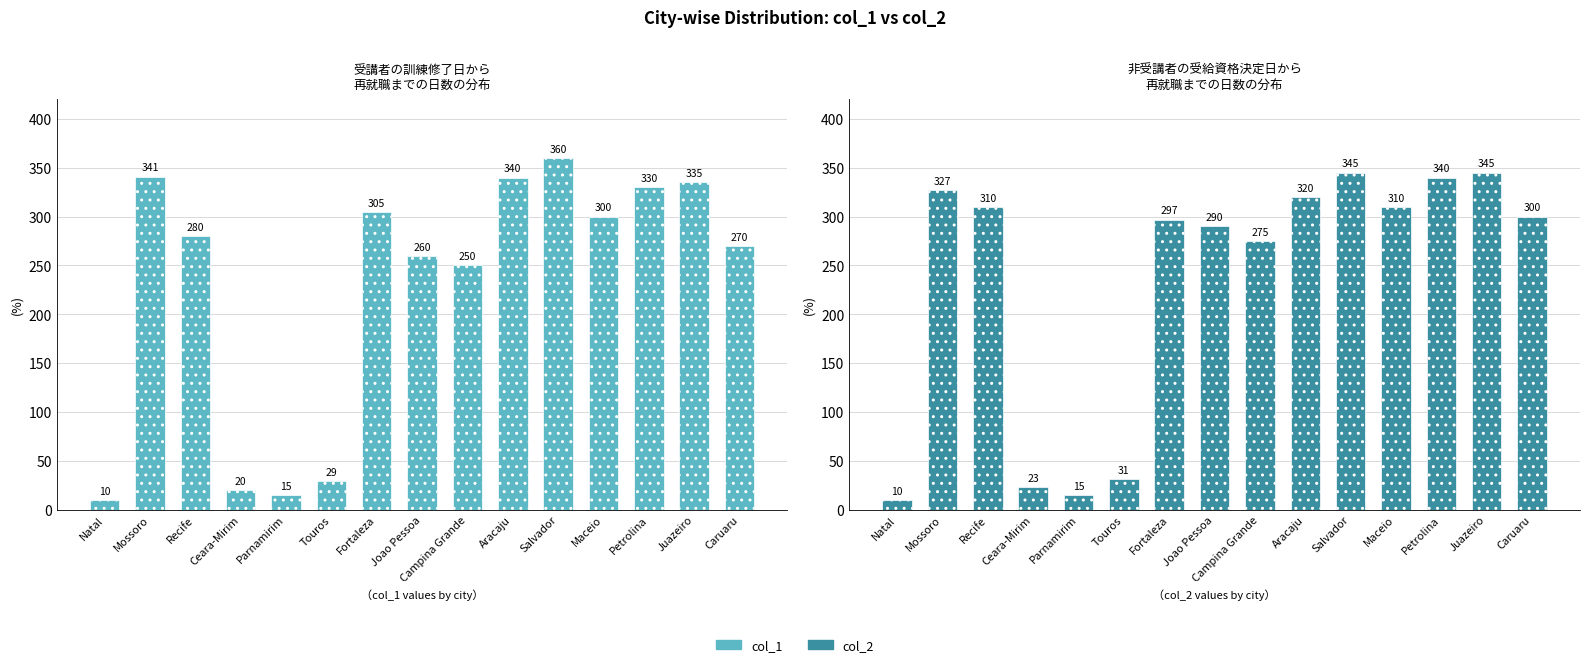

At which category is the sum across all series the highest?

Salvador